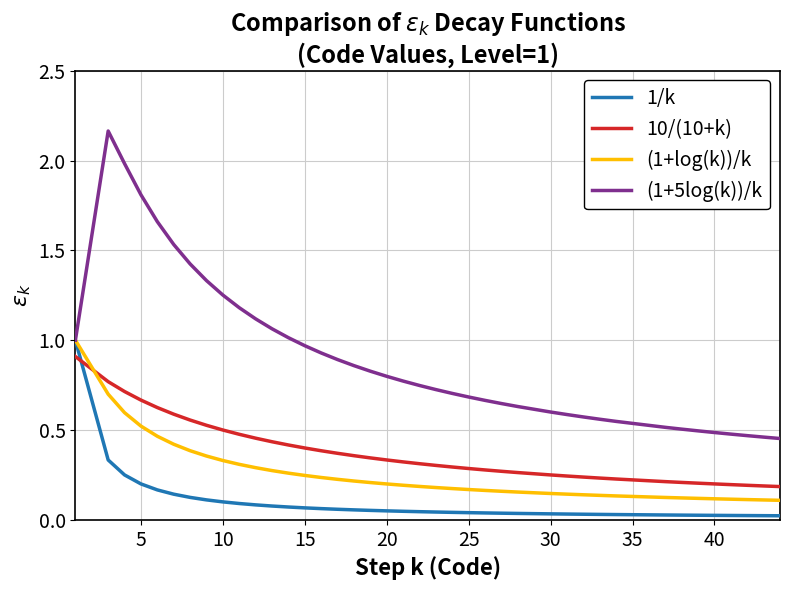

How many lines are shown in the chart?

4